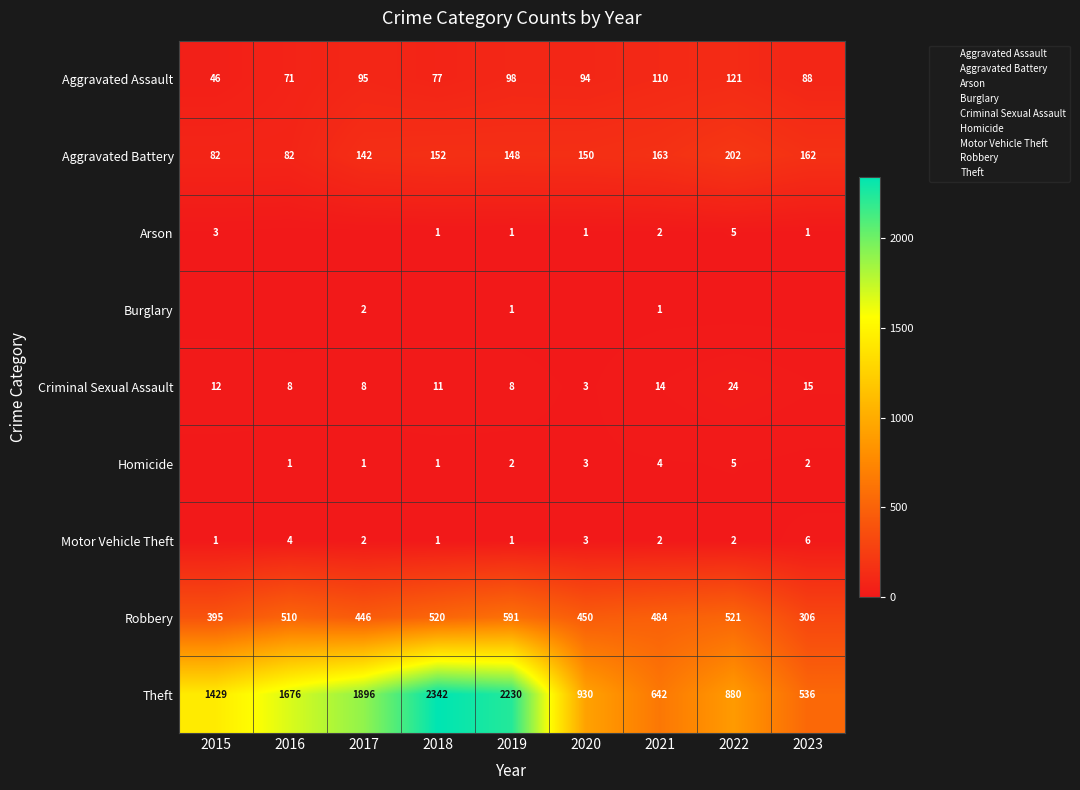

The Motor Vehicle Theft series shows 1 at 2018. True or false?

True